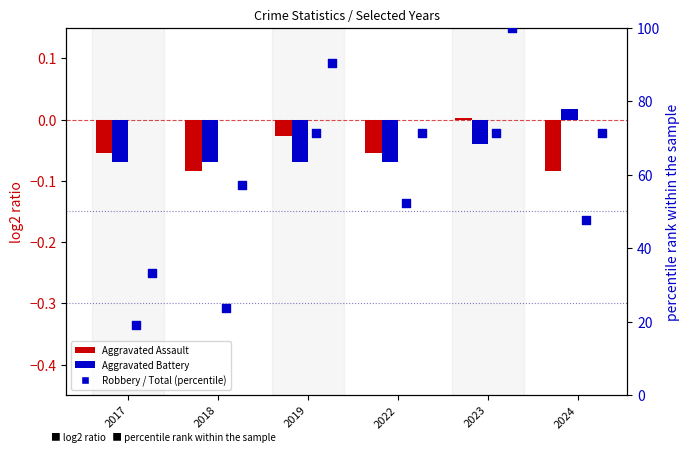

Is the value of Aggravated Assault at 2017 greater than the value of Total at 2019?

No